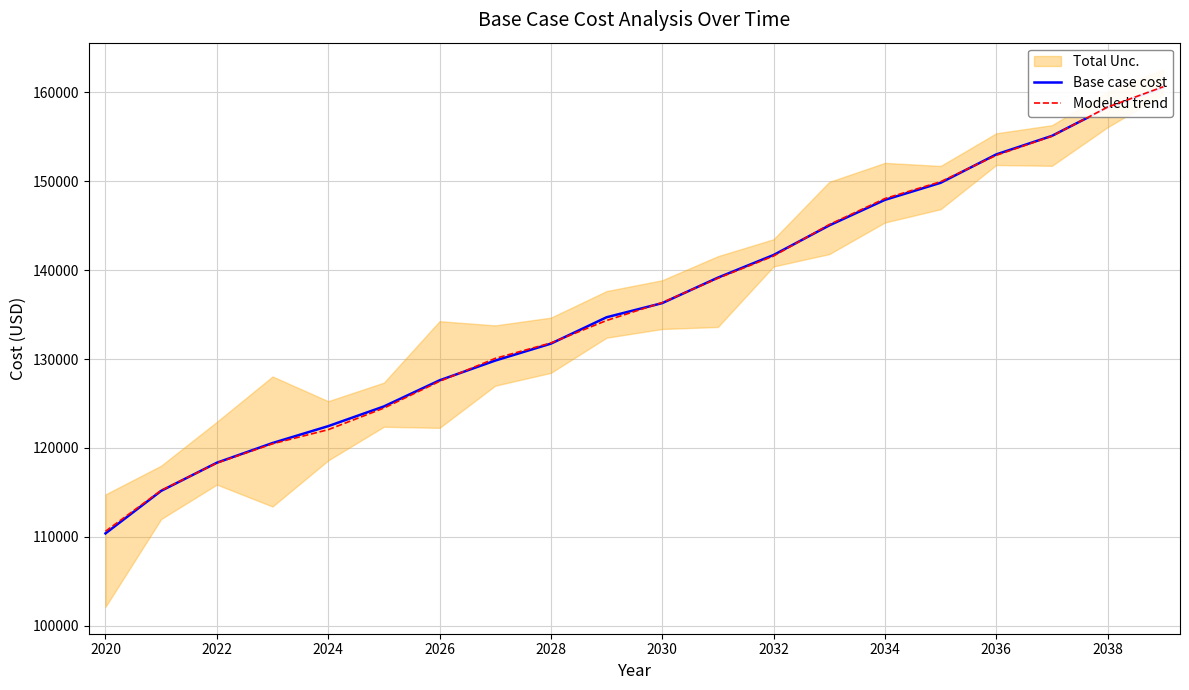

Where is Modeled trend nearest to the value 135627?

2030